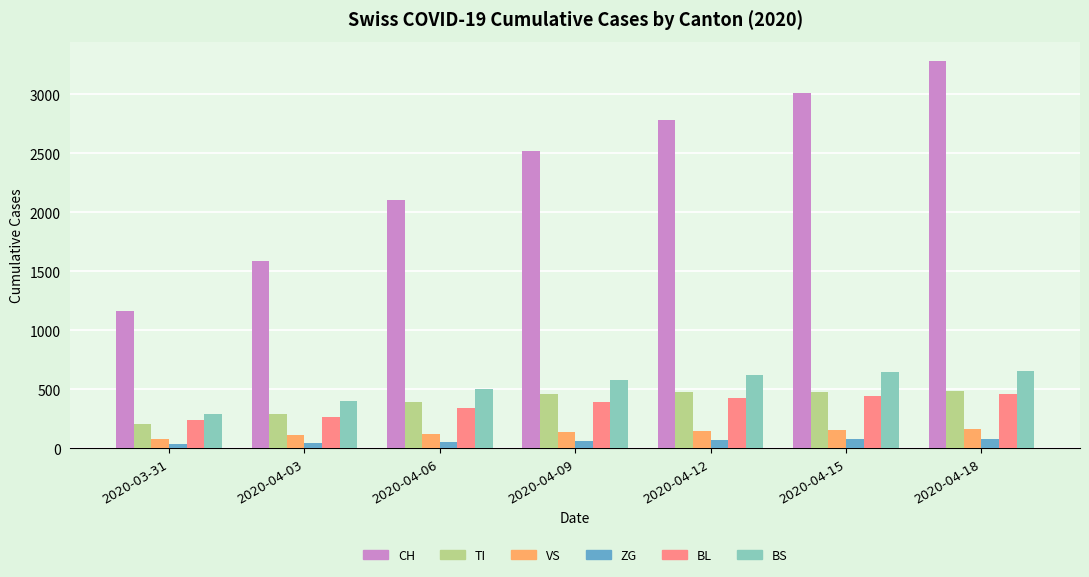

What is the difference between the ZG values at 2020-03-31 and 2020-04-03?

5